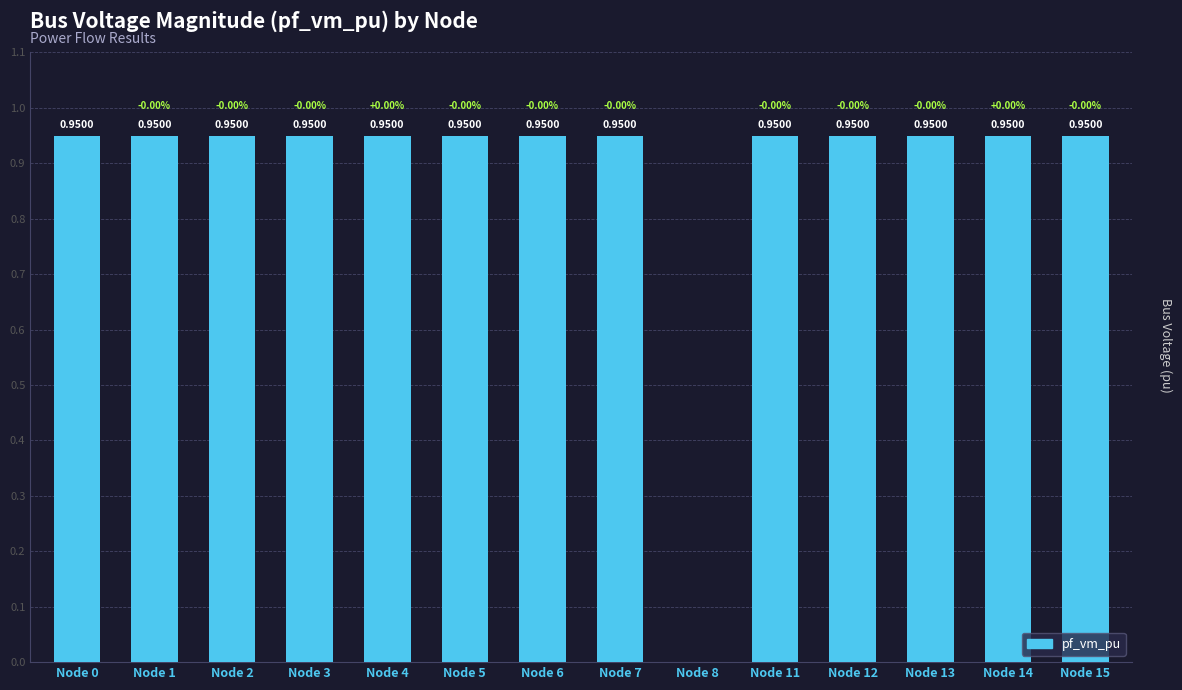

What is the sum of all values?

12.3